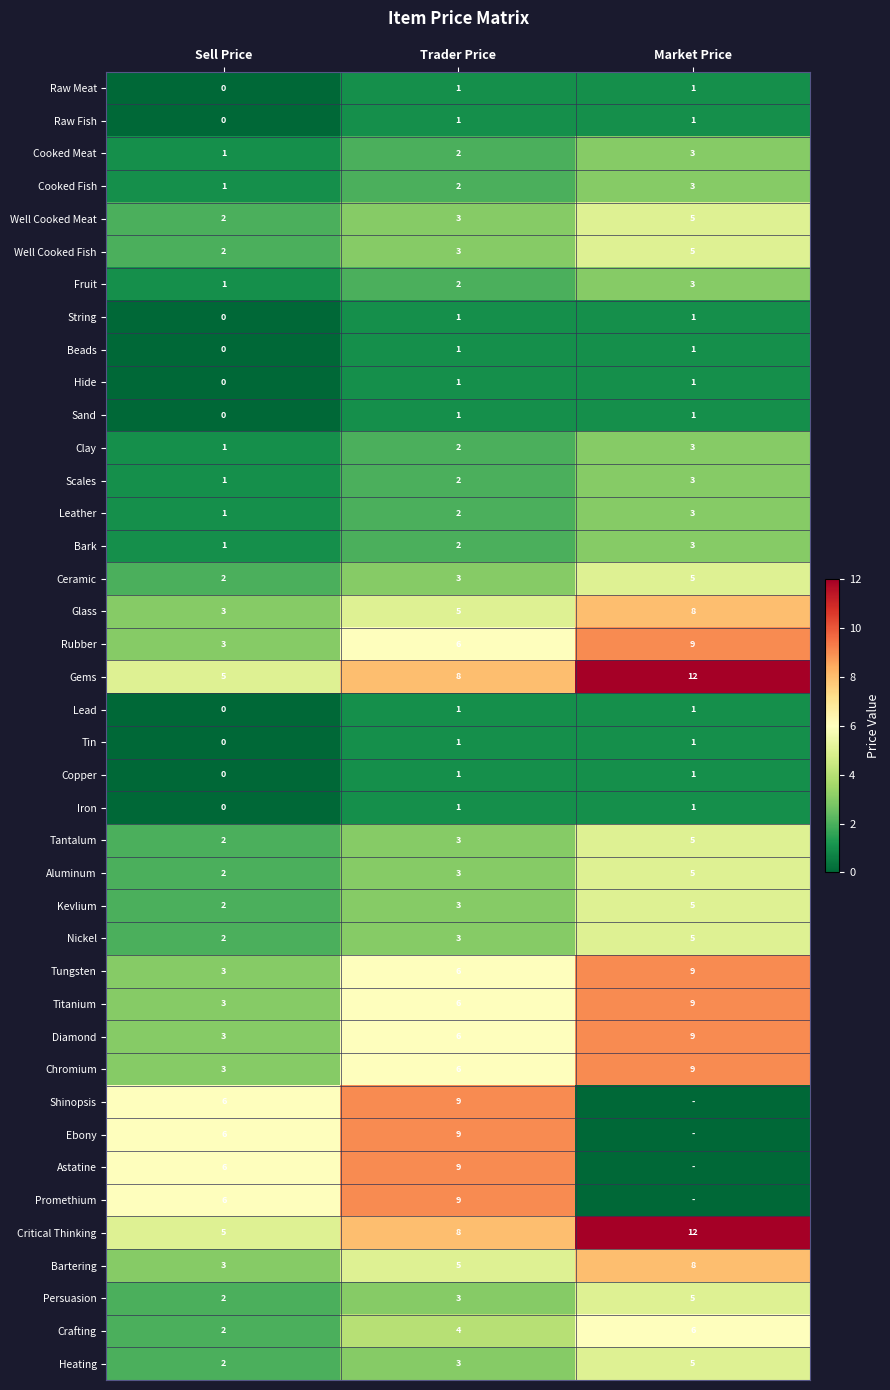

Is it true that Tantalum equals 3 at Trader Price?

True